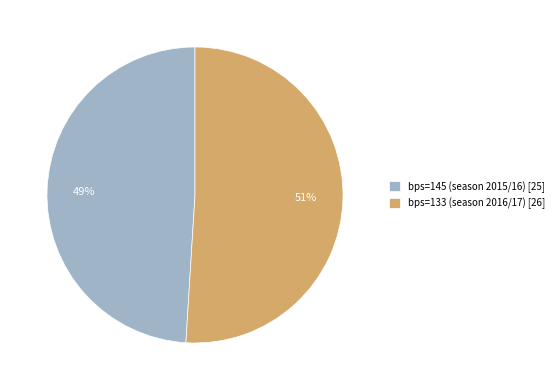

Which slice is the largest?

bps=133 (season 2016/17)